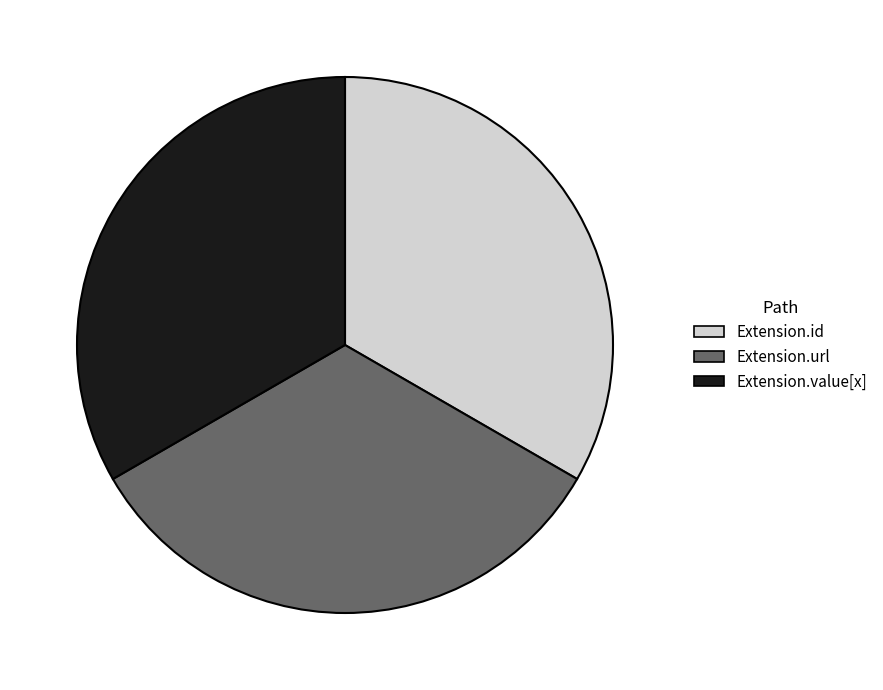

Do Extension.id and Extension.url together represent more than half of the pie?

Yes